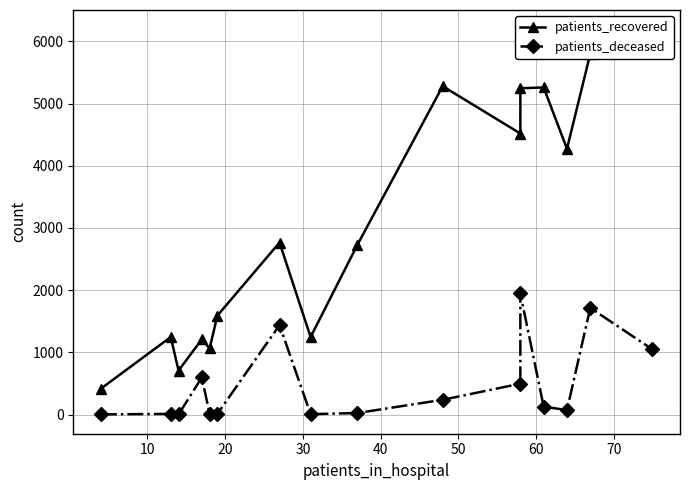

In patients_deceased, how many points are higher than both neighbors (excluding endpoints)?

5